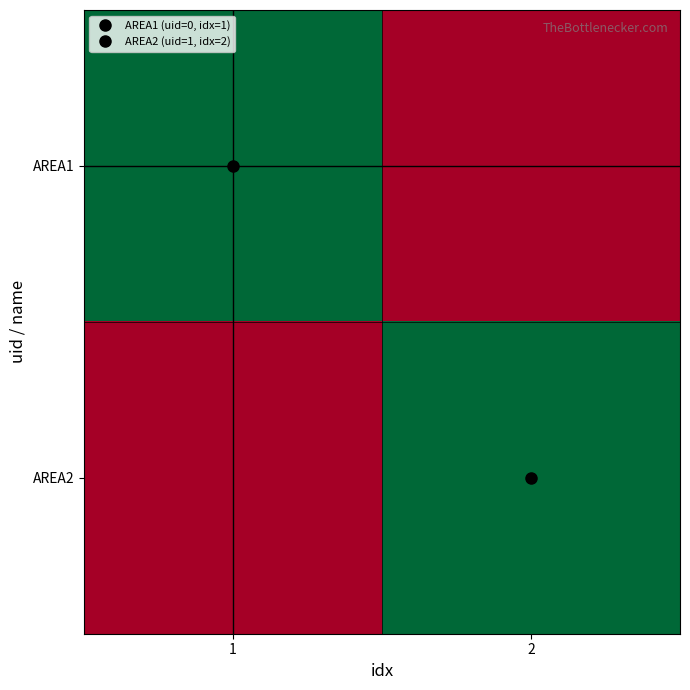

What is the spread (max minus min) of values at 1?

1